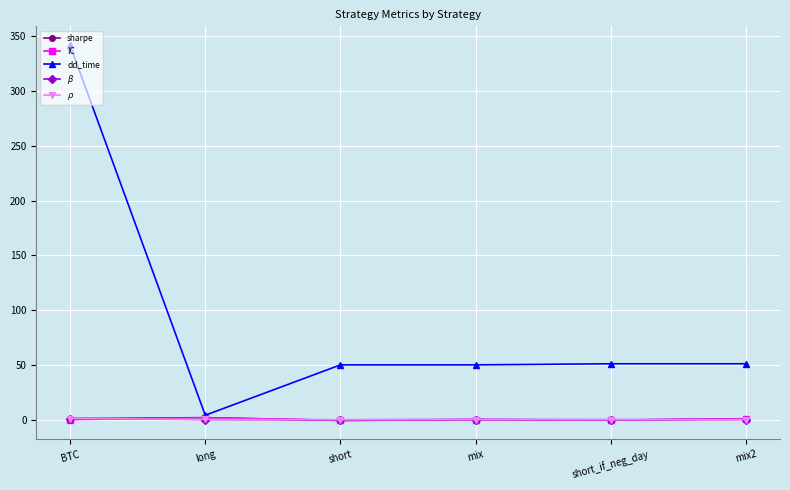

At which category does the chart reach its peak across all series?

BTC